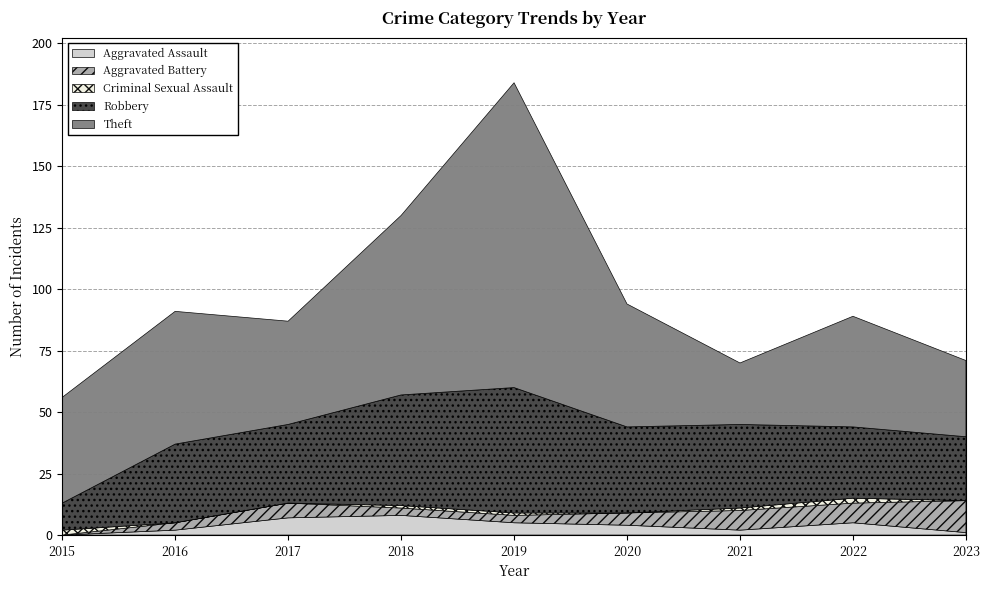

What is the average value of the Theft series?

54